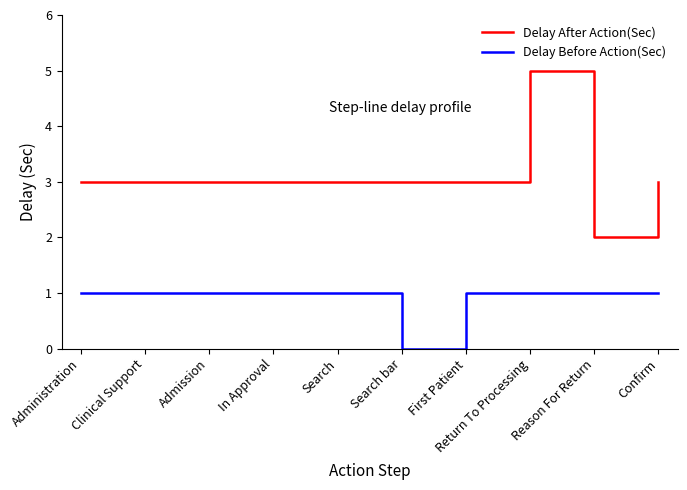

What is the sum of all Delay Before Action(Sec) values?

9